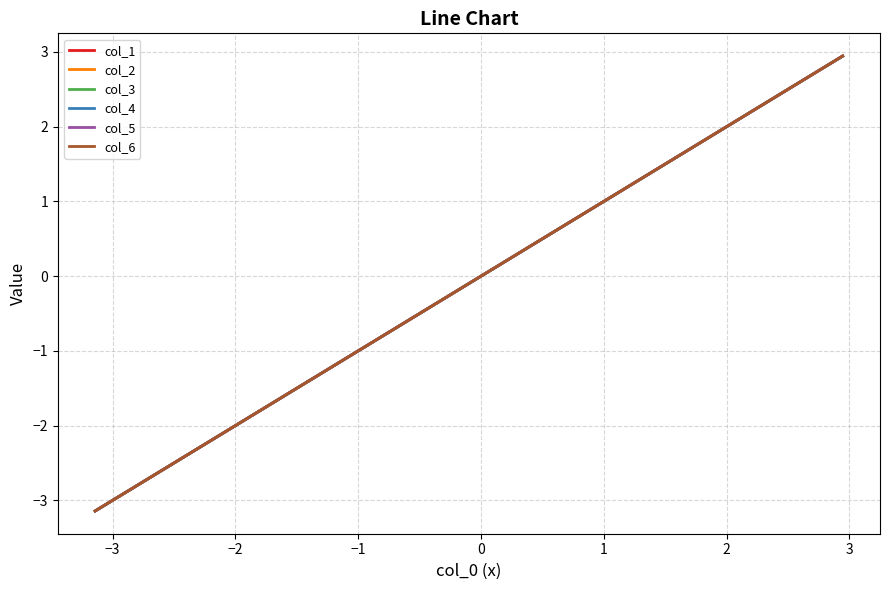

Where is col_5 nearest to the value 0?

16